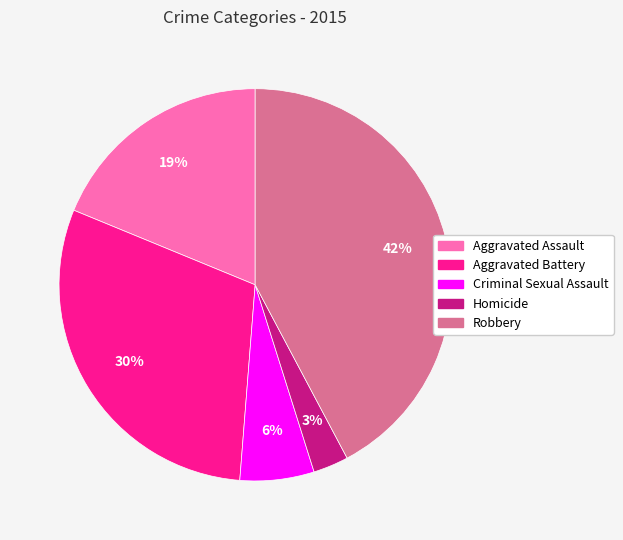

To the nearest percent, what is the average slice percentage?

20%